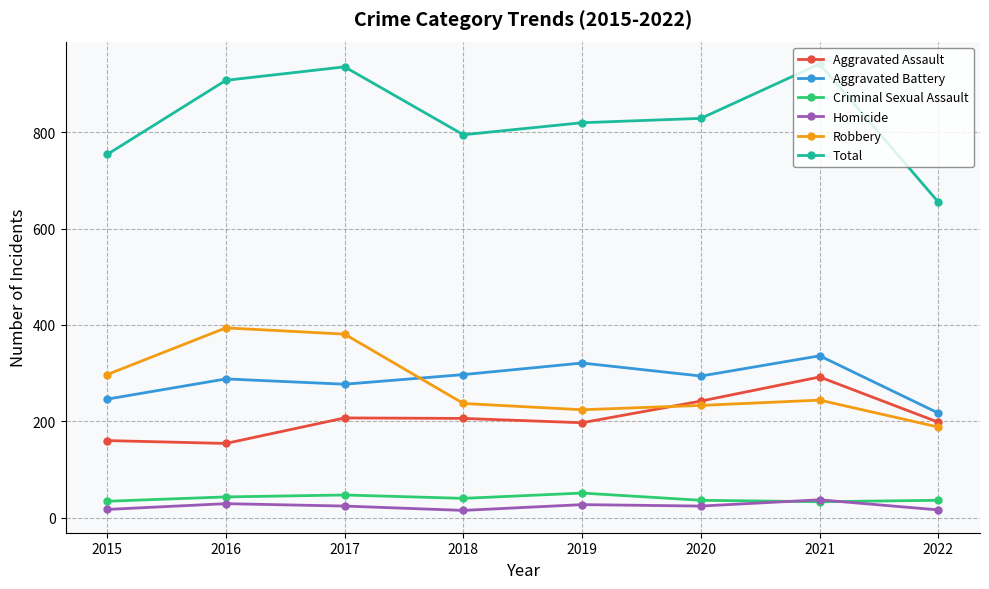

What value does the Criminal Sexual Assault series have at 2020, to the nearest 10?

40